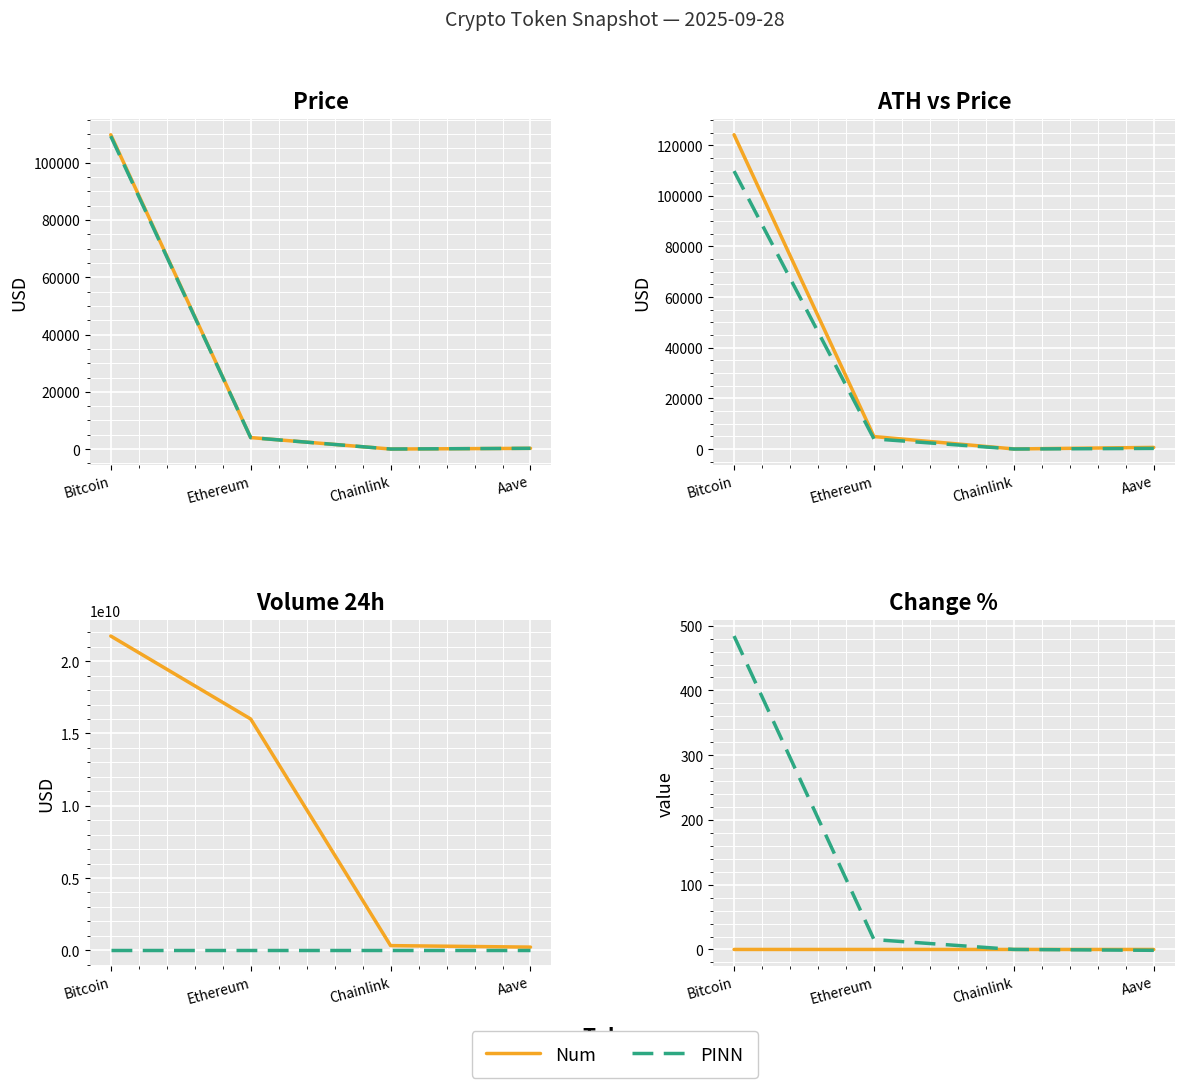

True or false: Num and PINN intersect in this chart.

True